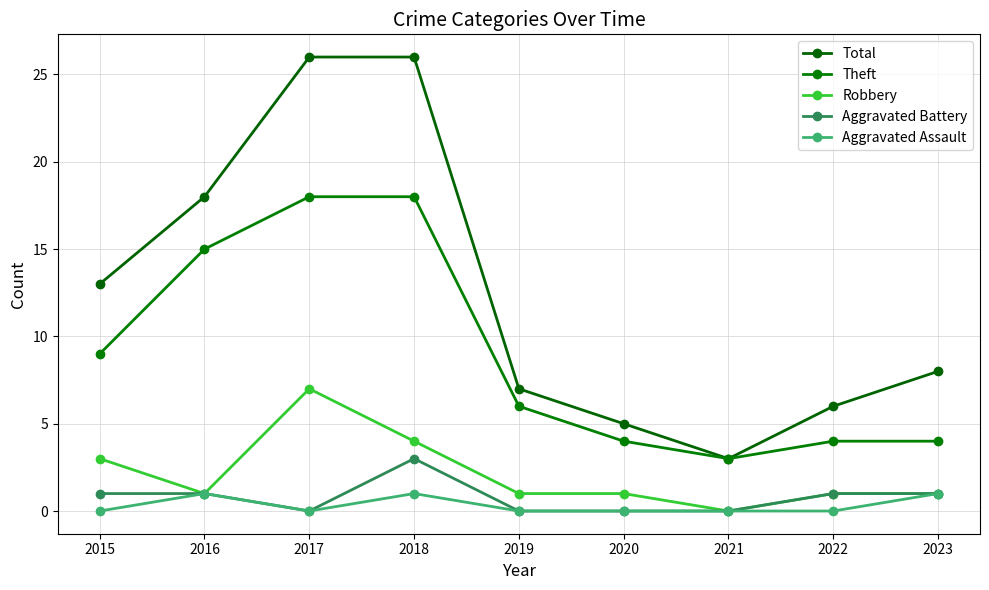

True or false: Total and Robbery cross at least once.

False